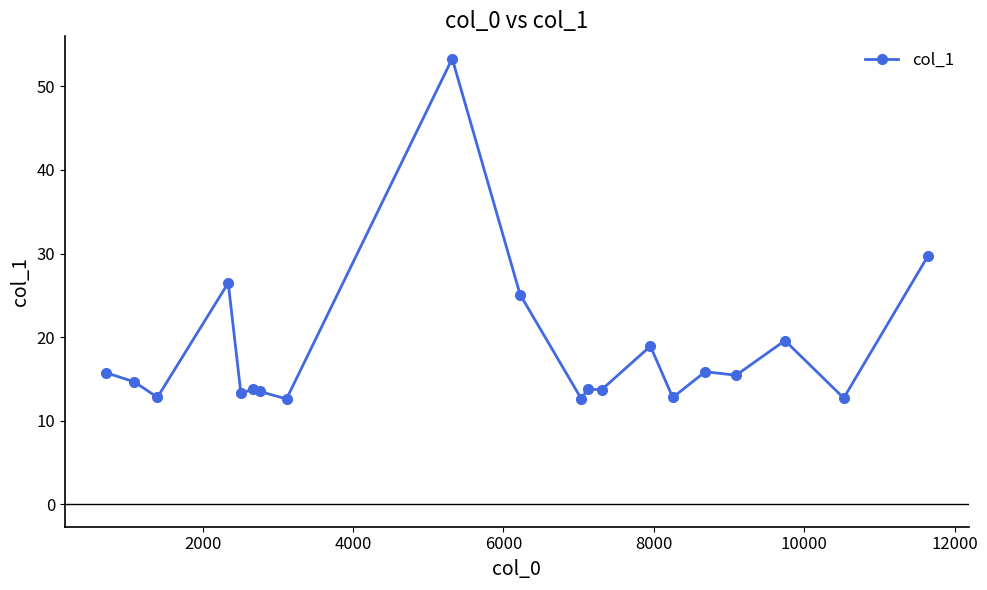

What is the smallest value displayed?

12.6